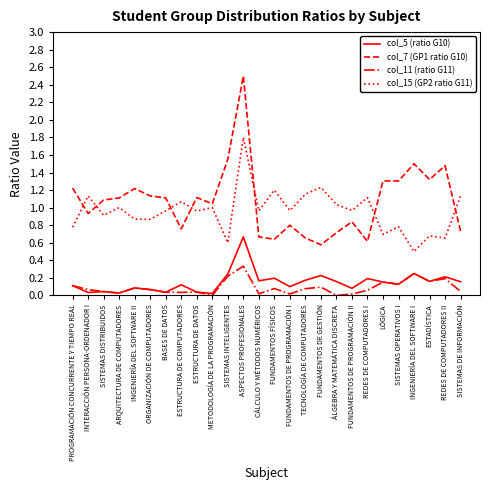

Is it true that col_15 (GP2 ratio G11) equals 0.8 at PROGRAMACIÓN CONCURRENTE Y TIEMPO REAL?

True